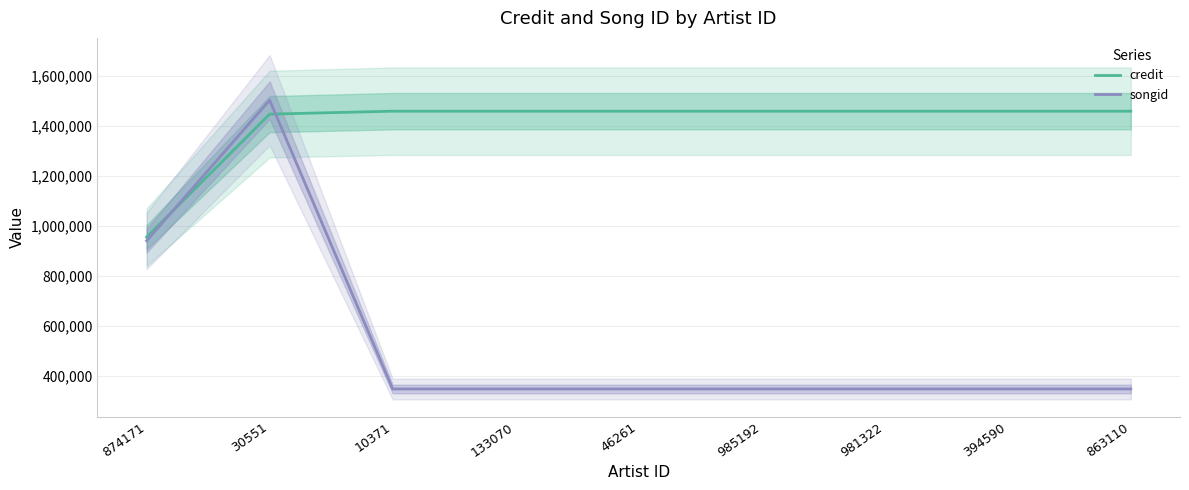

Which series has the largest range (max minus min)?

songid